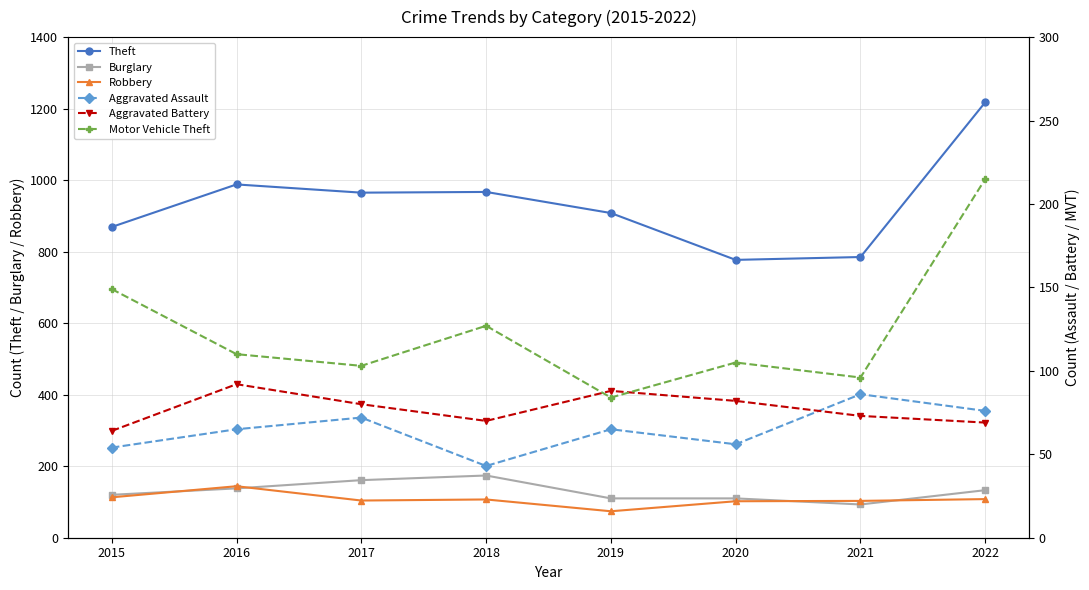

How many Burglary values are between 110 and 161?

6